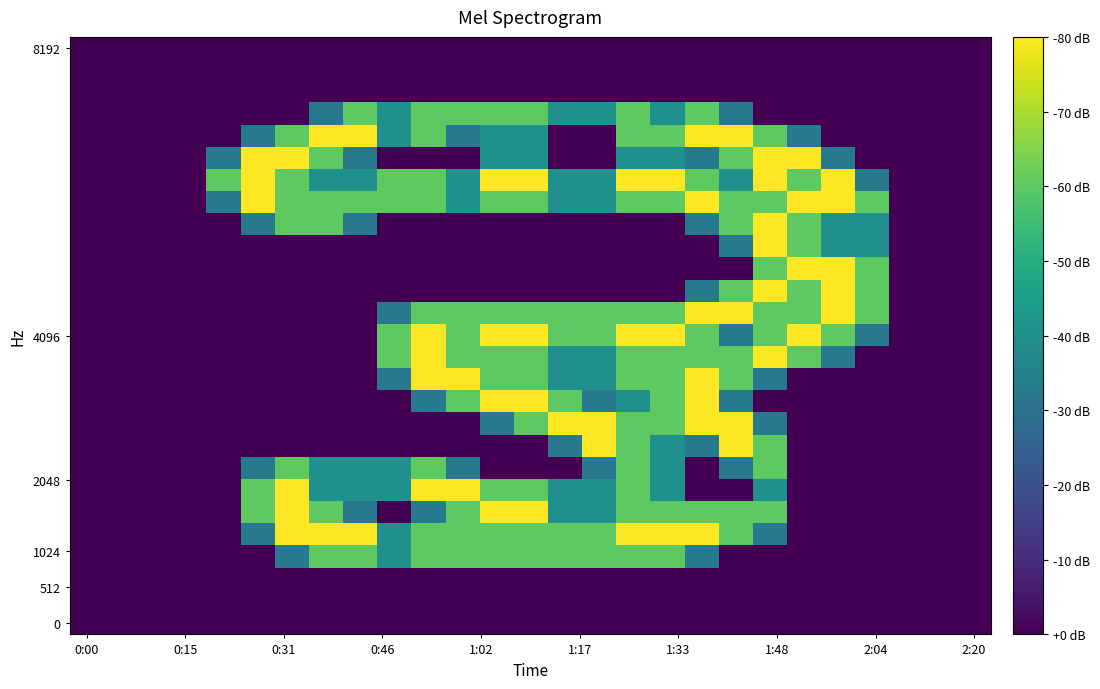

Count the number of data series in this chart.

27